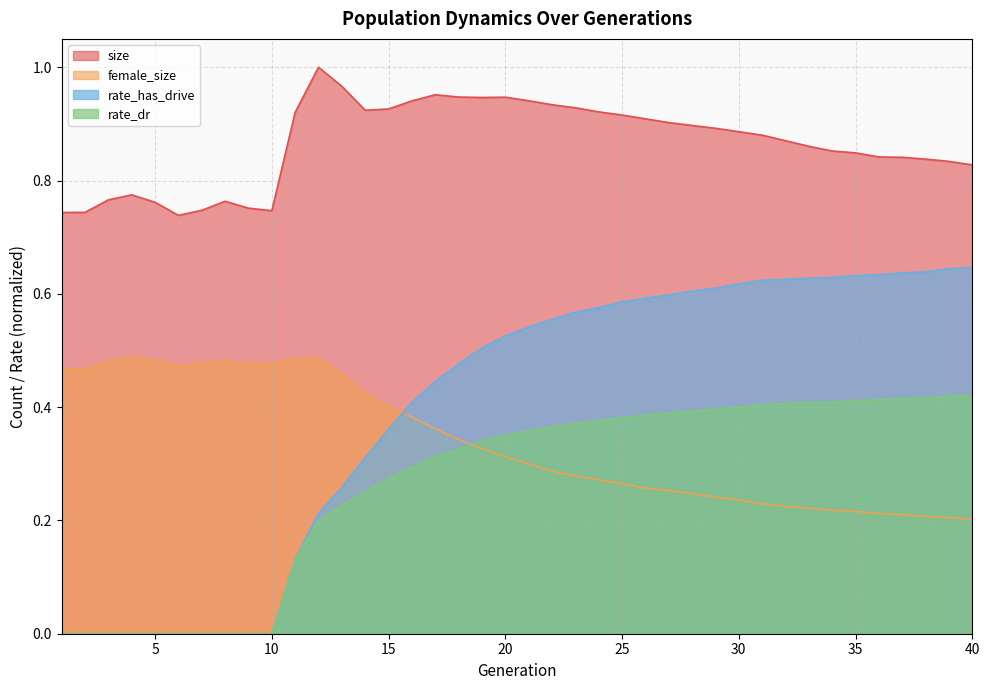

True or false: female_size and size cross at least once.

False